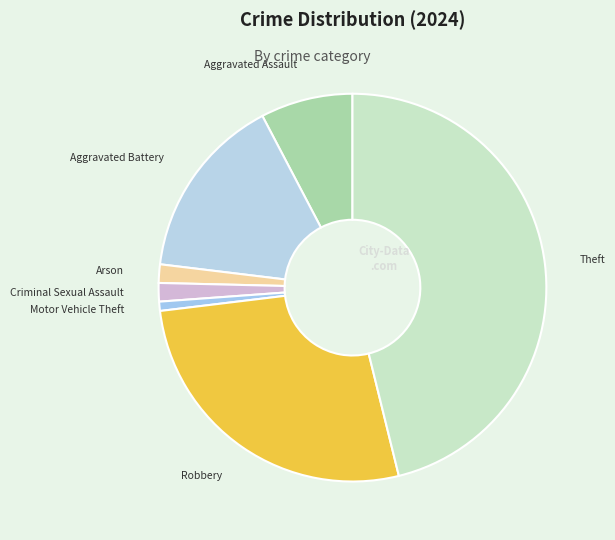

Count the number of slices in the pie.

7